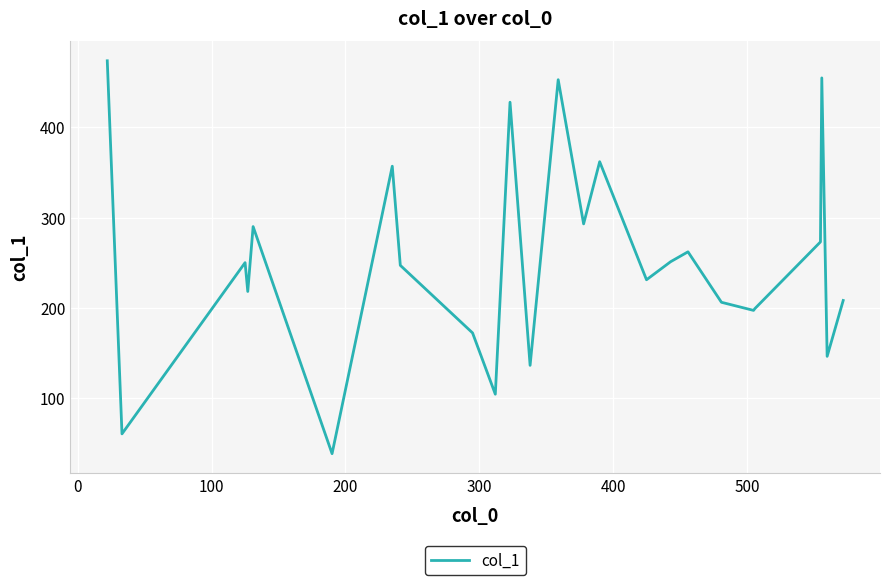

What is the difference between the maximum and minimum values?

436